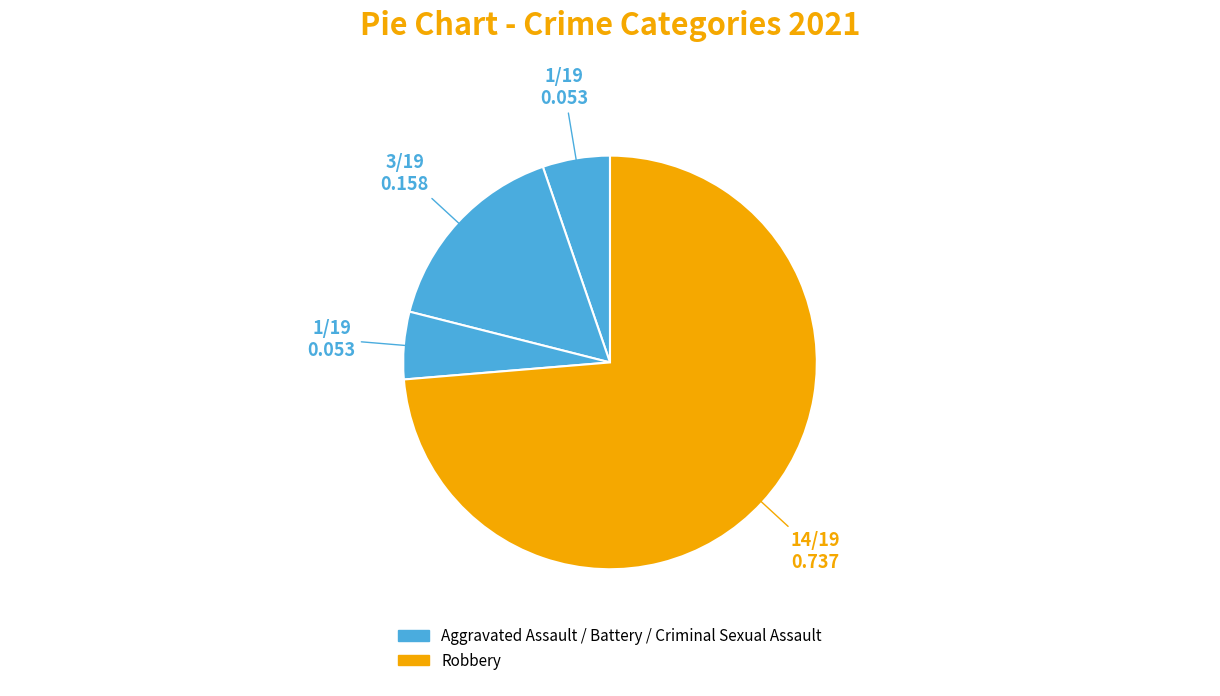

Which slice represents more than half of the pie?

Robbery